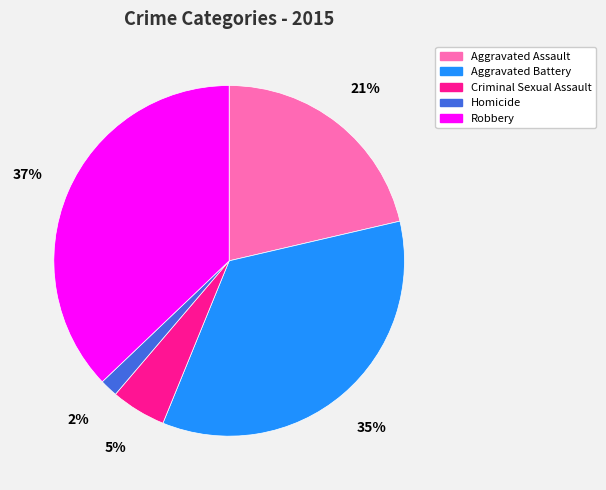

Between Aggravated Battery and Homicide, which is larger?

Aggravated Battery